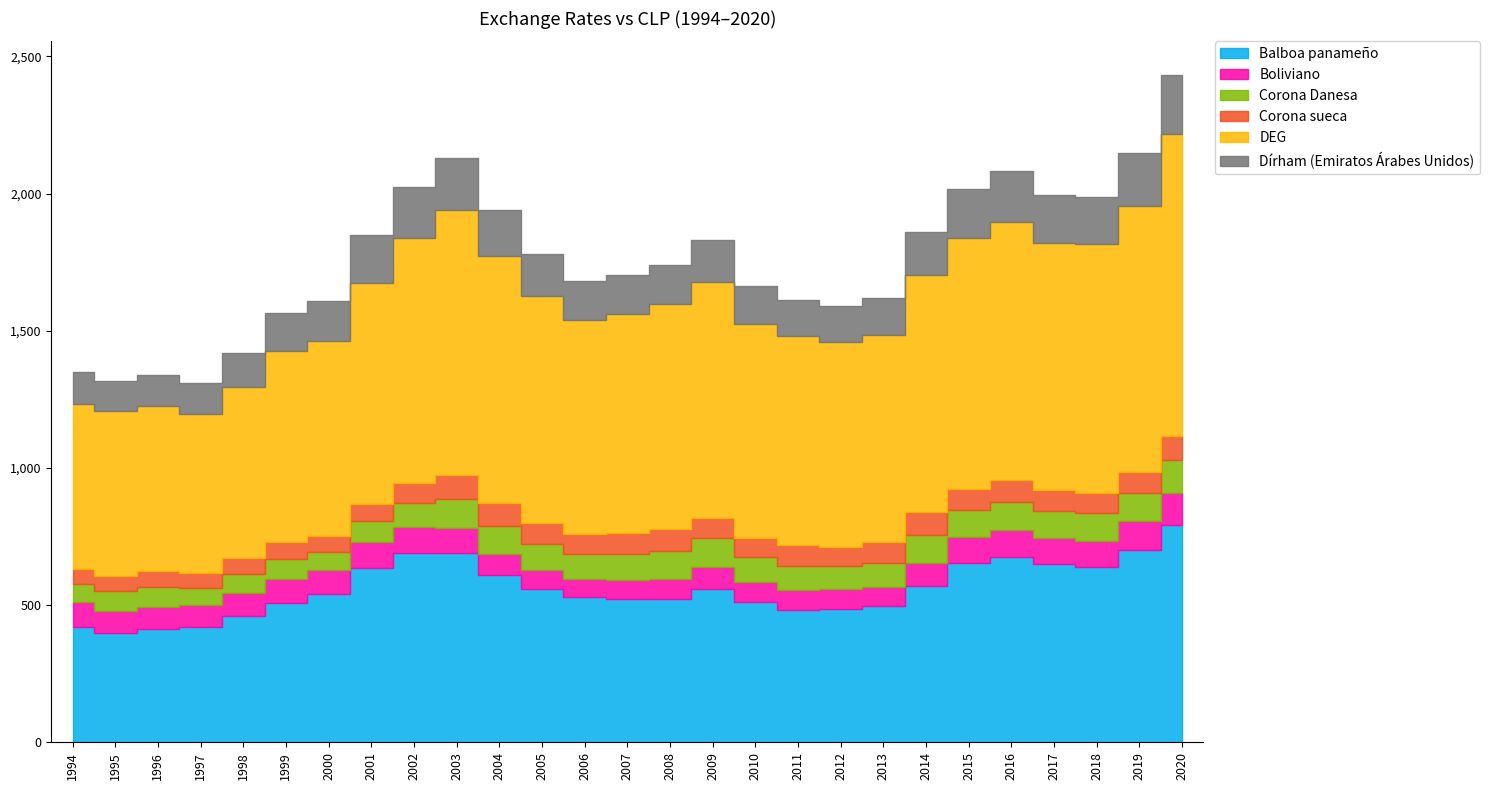

At 2017, list the series in order from smallest to largest.

Corona sueca, Boliviano, Corona Danesa, Dírham (Emiratos Árabes Unidos), Balboa panameño, DEG